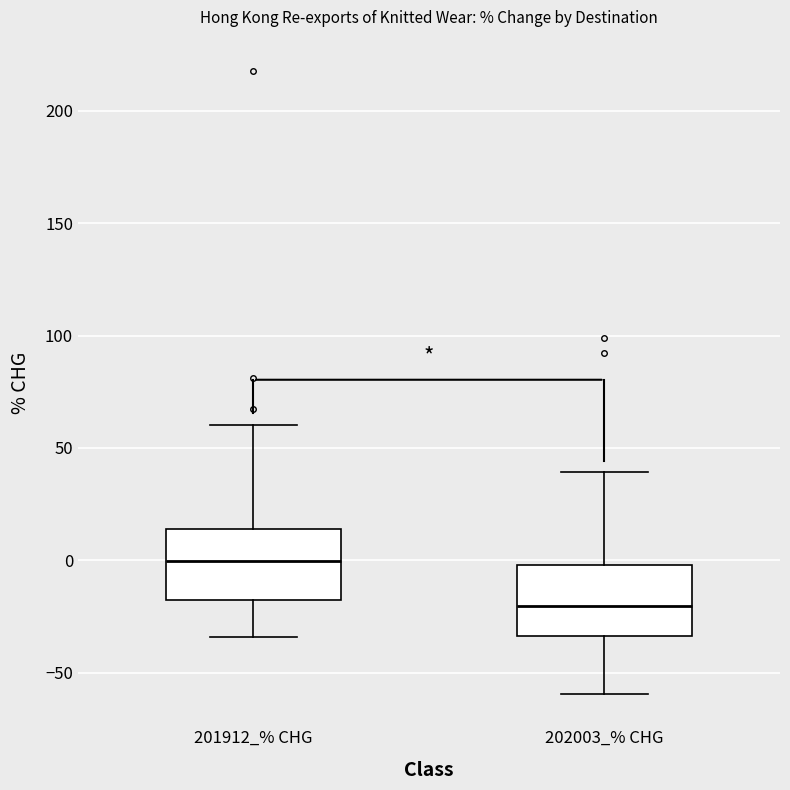

Reading left to right, read every box against the y-axis: the position of its median line, the range the box covers, and the ends of its whiskers. The values are not printed on the chart, so give them approximately, as read against the axis.

201912_% CHG: median 0, box -20 to 15, whiskers -35 to 60
202003_% CHG: median -20, box -35 to 0, whiskers -60 to 40